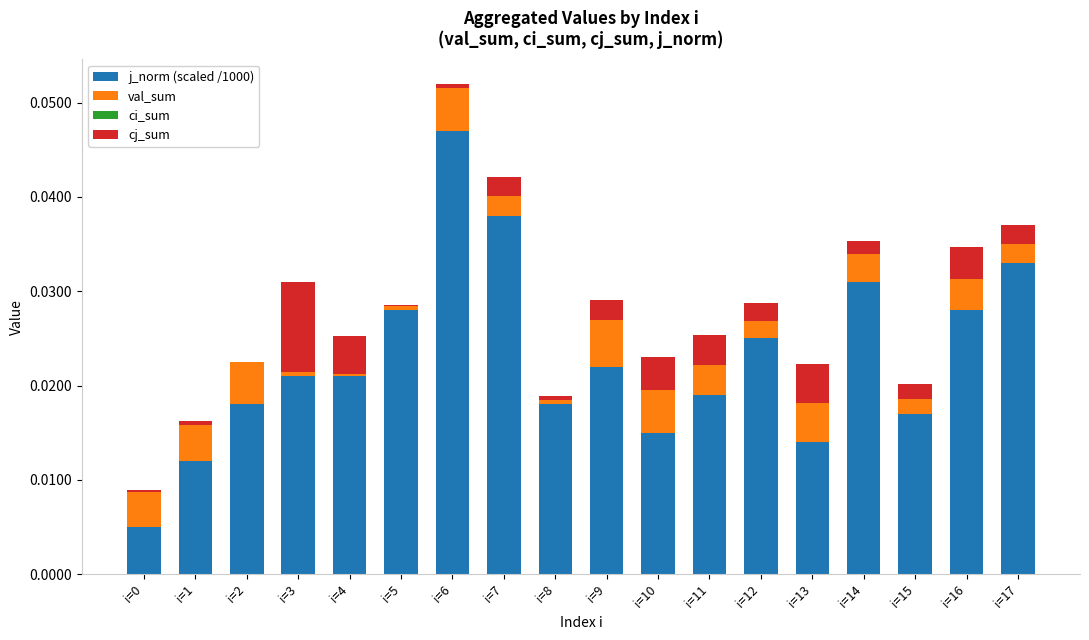

Does the chart contain stacked bars?

Yes